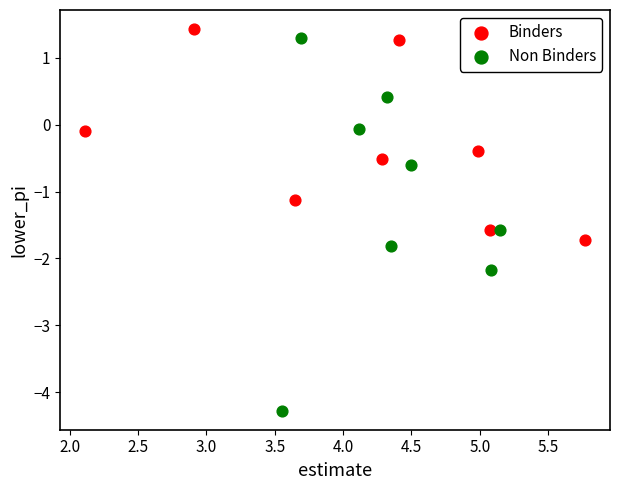

Which series reaches the minimum Y coordinate?

Non Binders